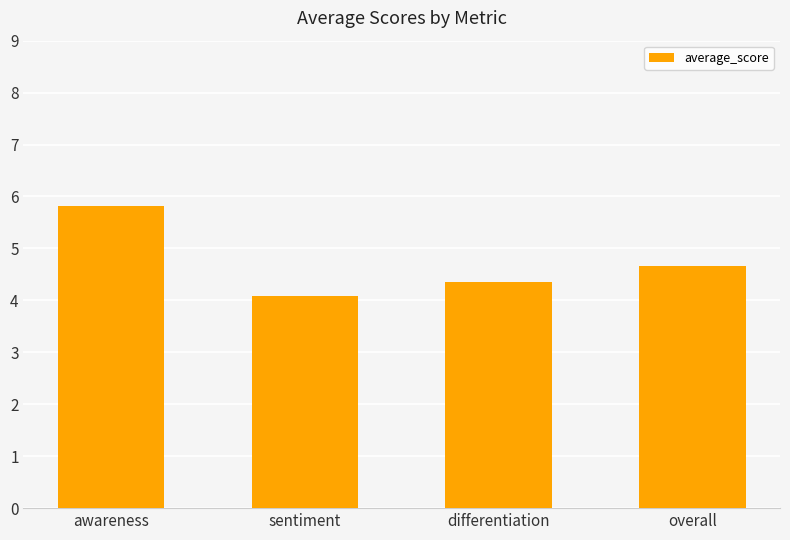

What is the change in value from awareness to overall?

-1.1